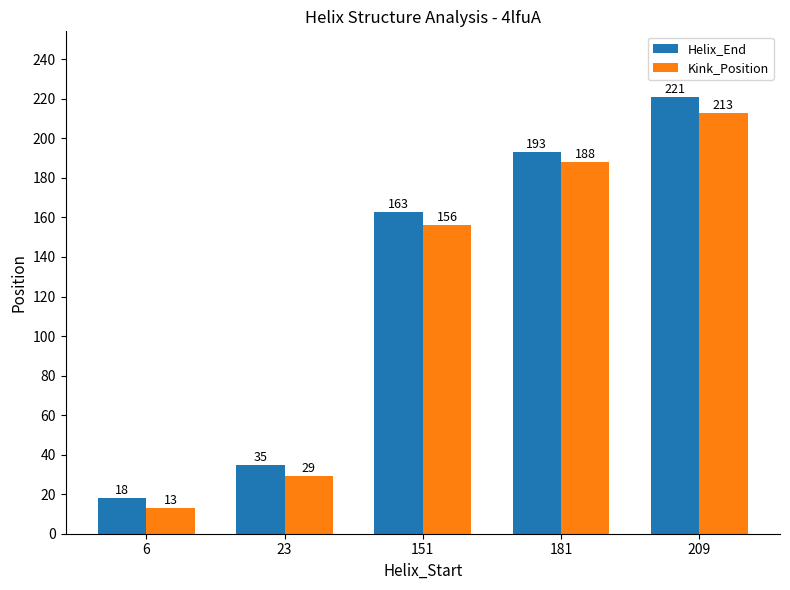

What is the value of the Helix_End bar at the 1st from the left?

18